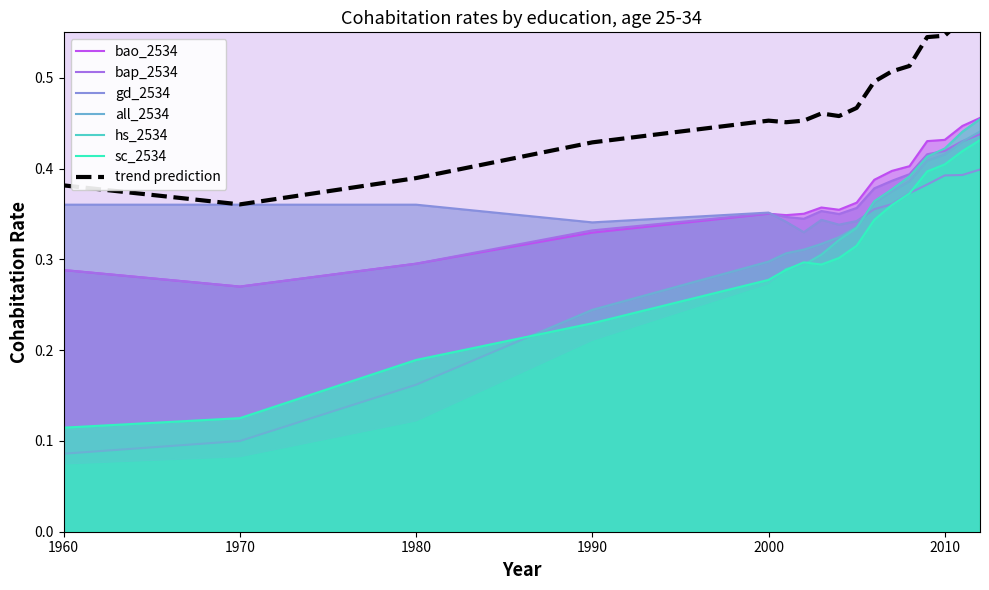

What is the difference between the maximum and minimum values in the bao_2534 series?

0.2